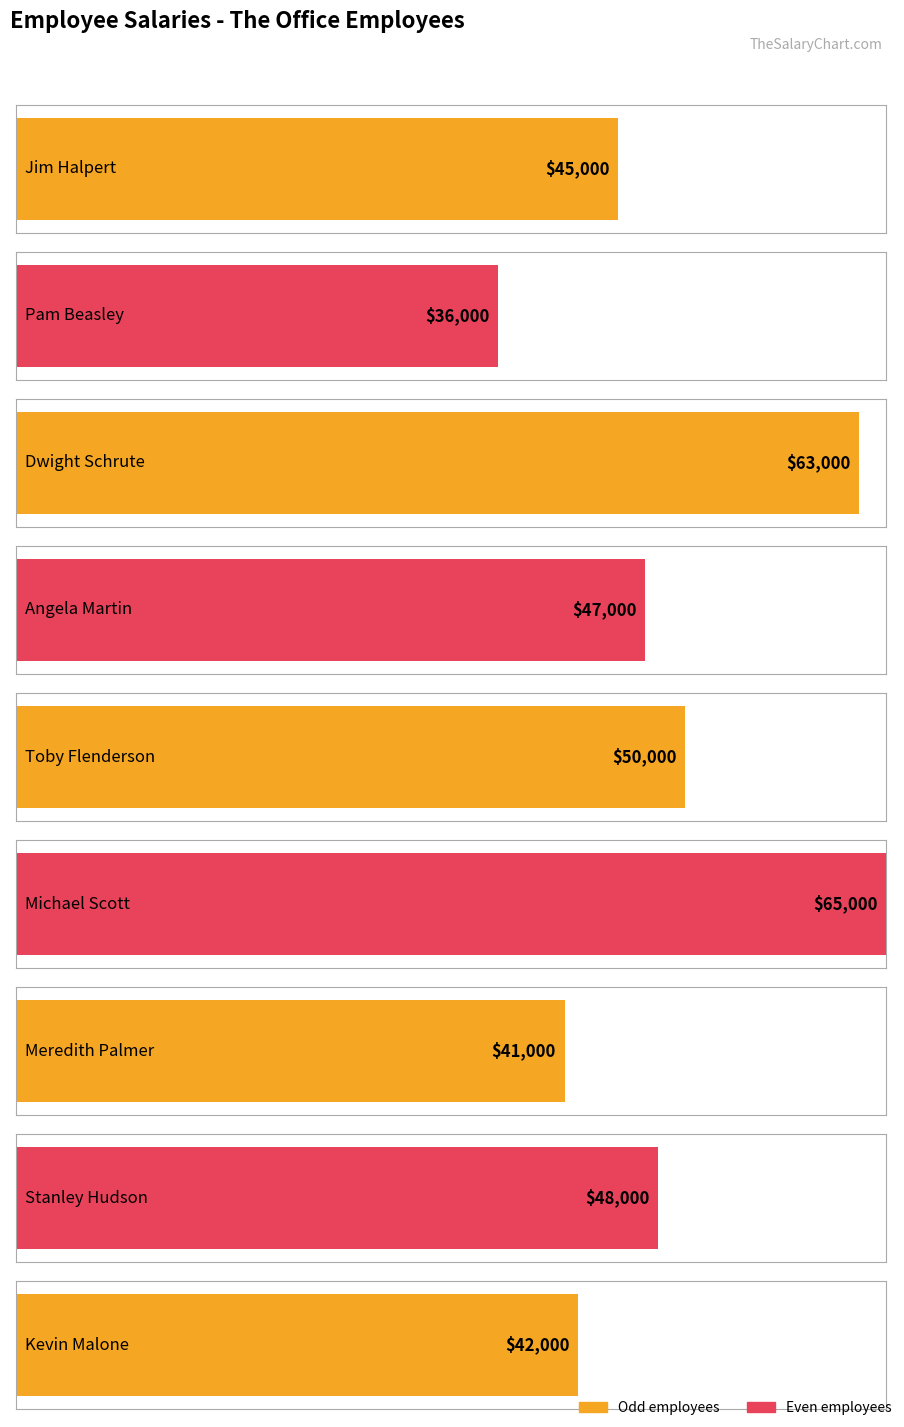

Reading right to left, what are all the values shown in this chart?

42000	48000	41000	65000	50000	47000	63000	36000	45000